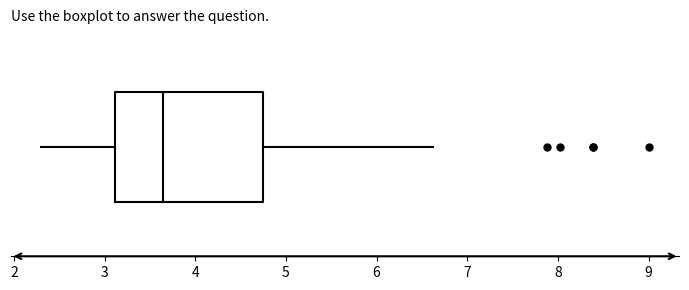

Read this box plot against the x-axis: the position of the median line, the range covered by the box, and the ends of both whiskers. The values are not printed on the chart, so give them approximately, as read against the axis.

median 3.6, box 3.1 to 4.8, whiskers 2.3 to 6.6